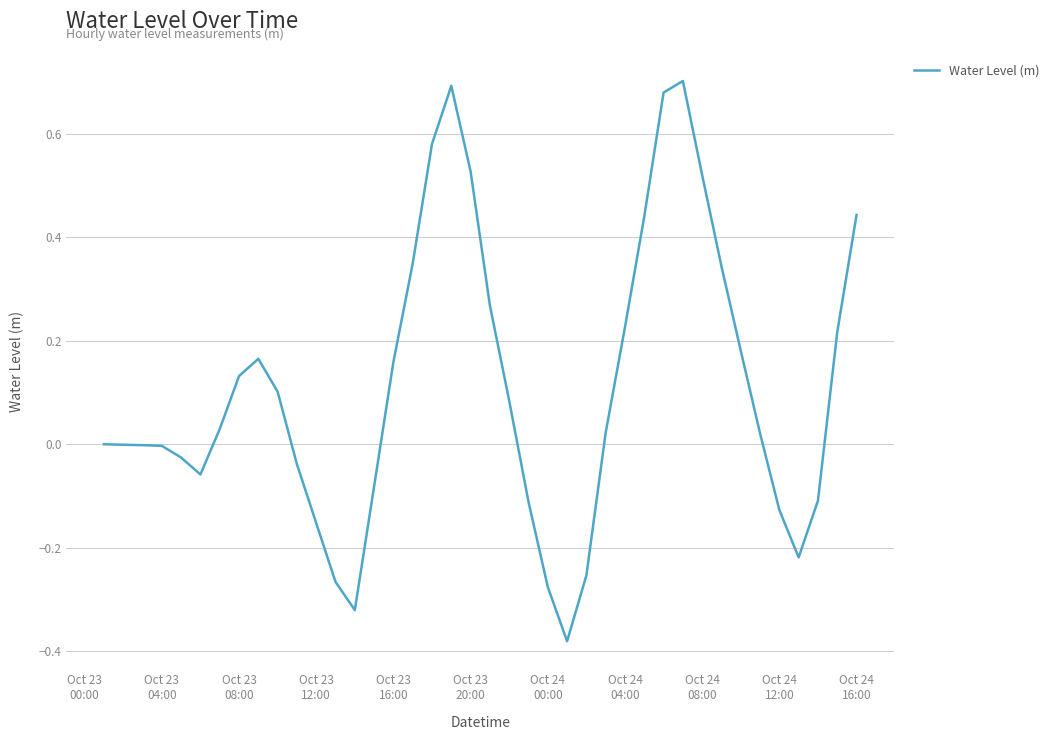

What is the difference between the maximum and minimum values?

1.1